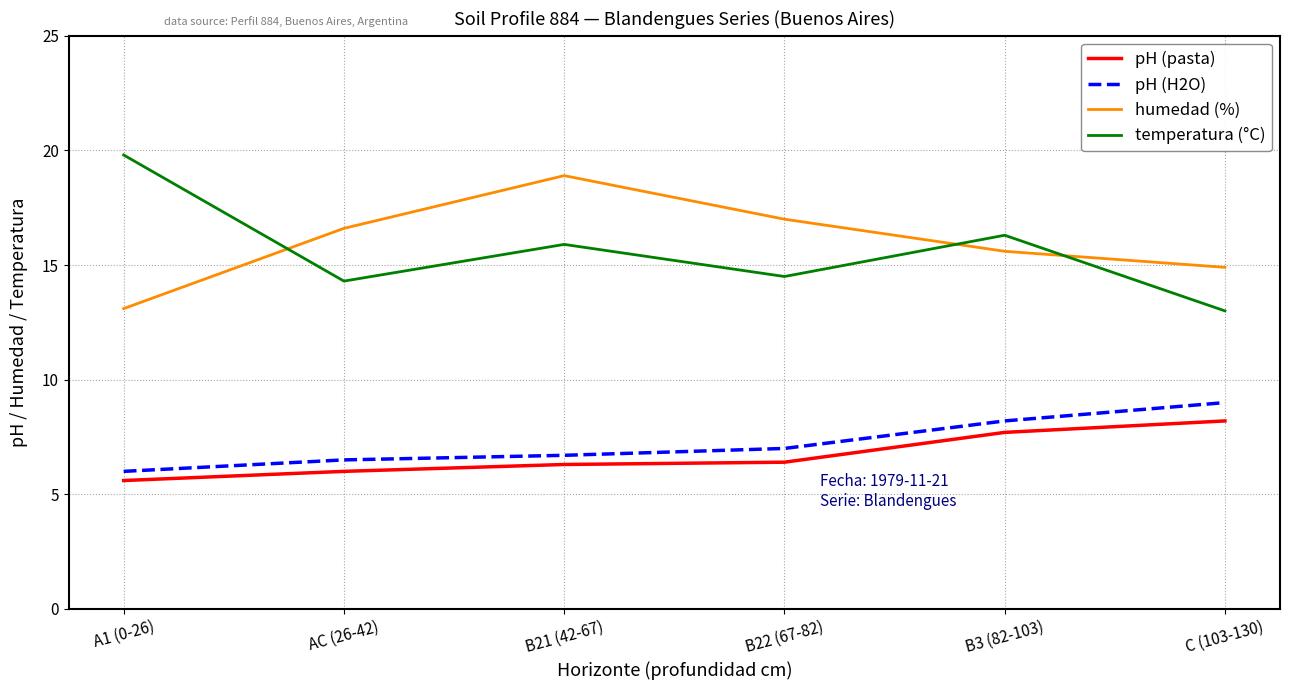

How many values in the temperatura (°C) series exceed 15?

3